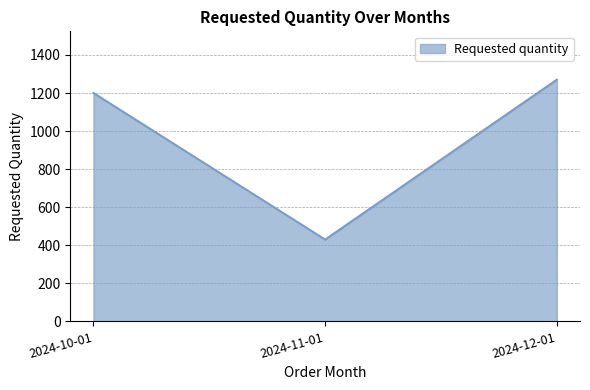

Which label corresponds to the smallest value in the chart?

2024-11-01